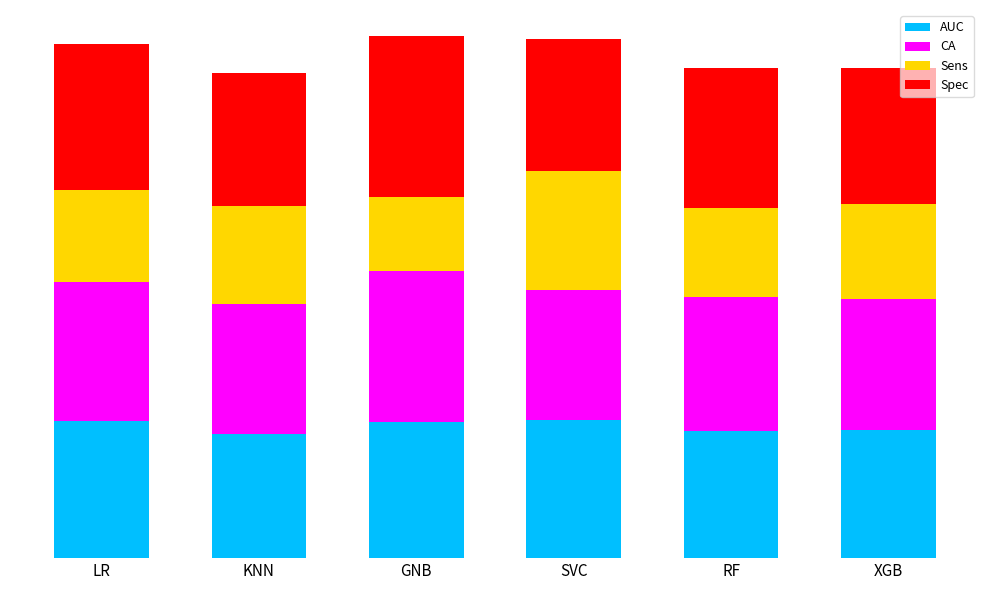

At which label does AUC reach its peak?

SVC